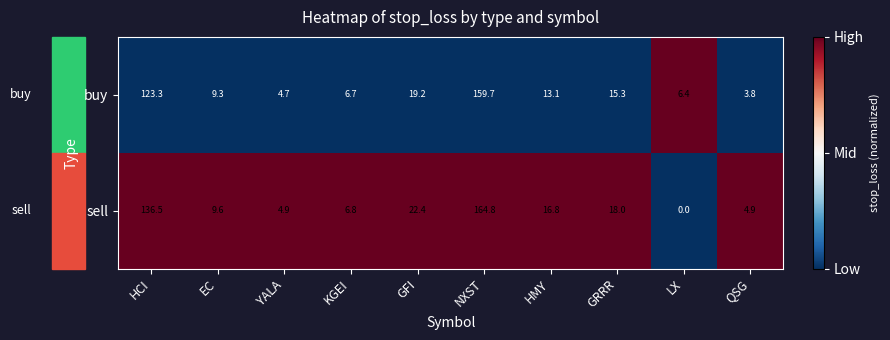

What is the total value across all series at NXST?

324.5